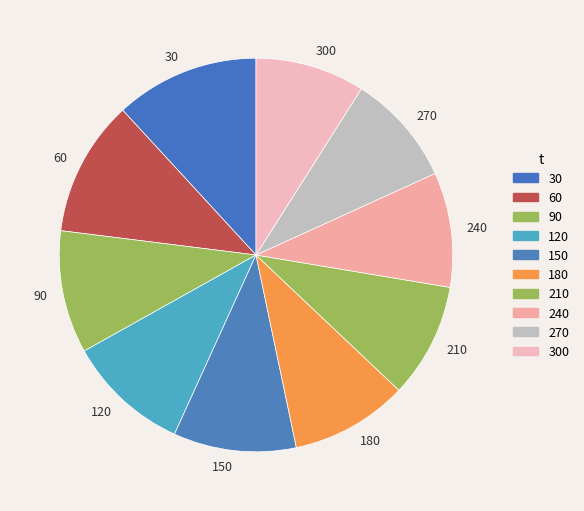

True or false: 240 accounts for 9% of the total.

True